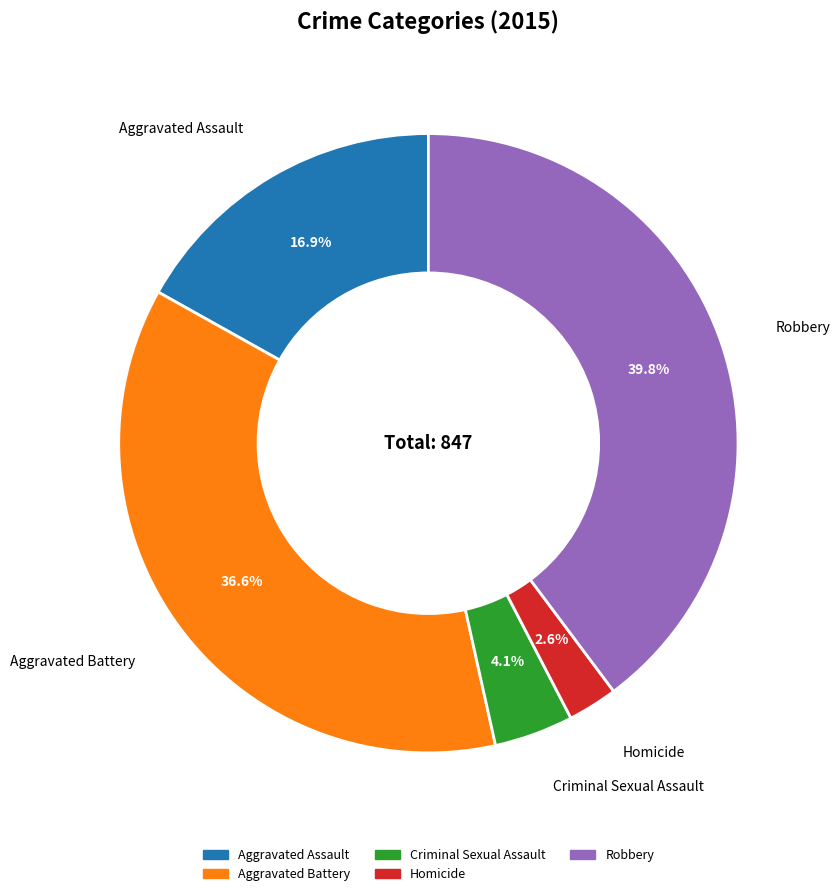

True or false: Robbery accounts for 46% of the total.

False